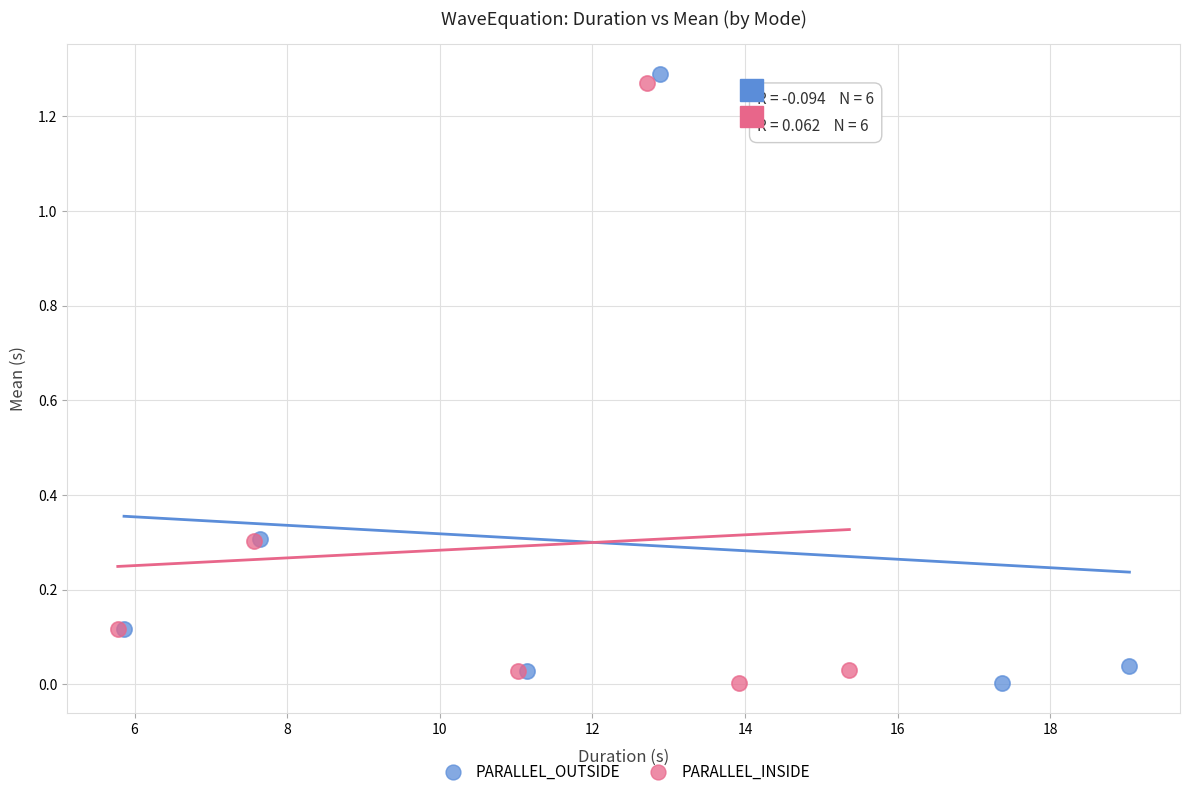

Which series reaches the maximum Y coordinate?

PARALLEL_OUTSIDE